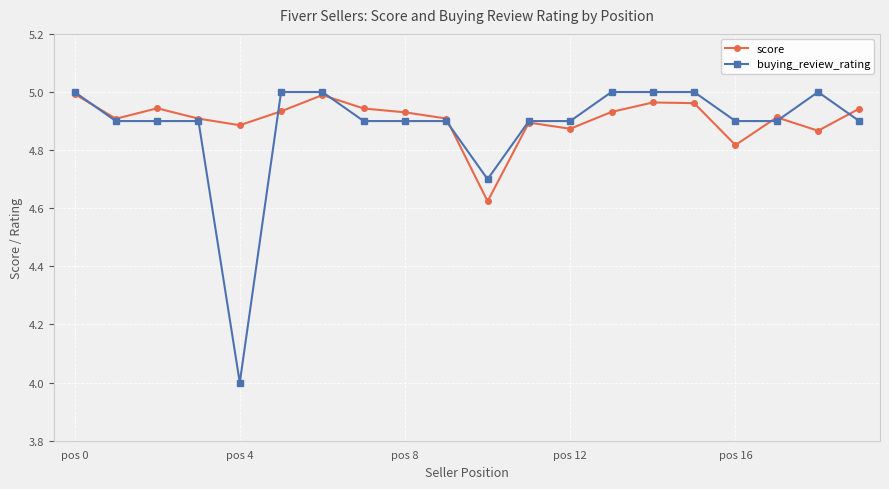

What is the minimum value shown in the chart?

4.0